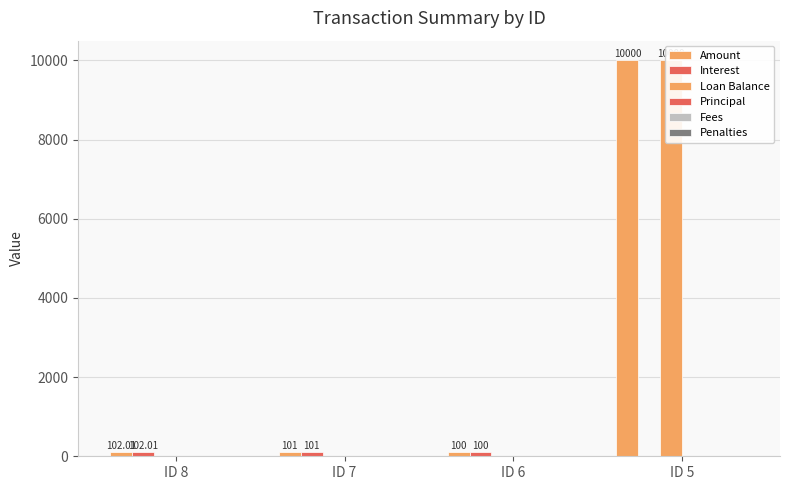

What is the total value across all series at ID 6?

200.0